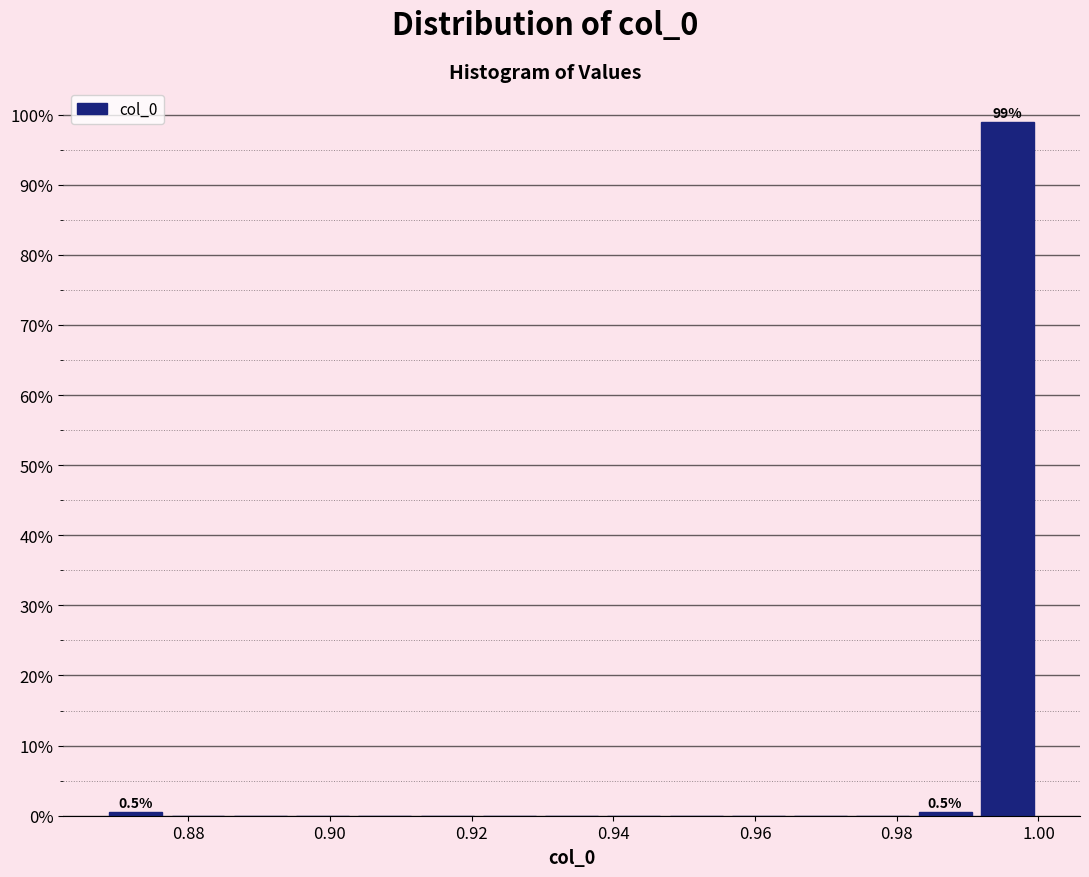

Which range on the x-axis has the tallest bar?

0.992 to 1.000